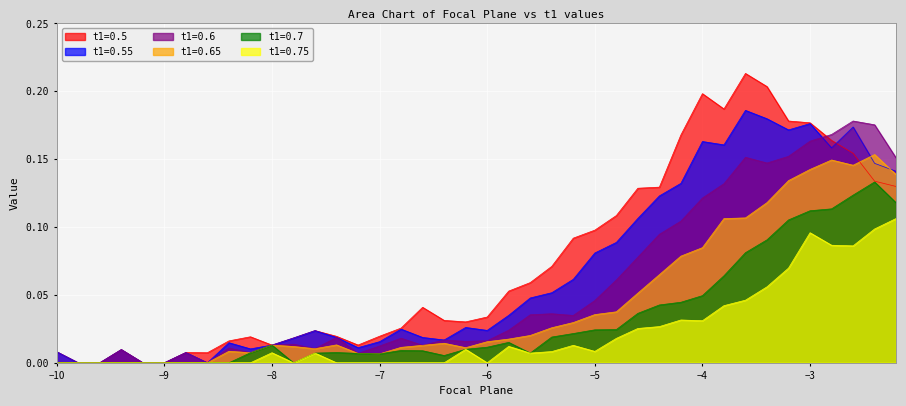

Where is t1=0.75 nearest to the value 0?

−10